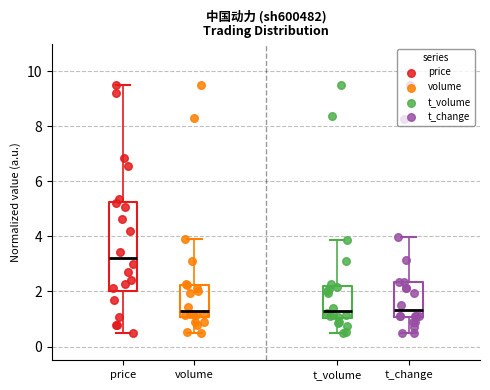

Reading left to right, transcribe this box plot: for each box, give where its median line is, the range the box spans, and where its two whiskers end, as read against the y-axis. The values are not printed on the chart, so give them approximately, as read against the axis.

price: median 3.2, box 2.0 to 5.2, whiskers 0.6 to 9.6
volume: median 1.4, box 1.0 to 2.2, whiskers 0.6 to 4.0
t_volume: median 1.4, box 1.0 to 2.2, whiskers 0.6 to 3.8
t_change: median 1.4, box 1.0 to 2.4, whiskers 0.6 to 4.0